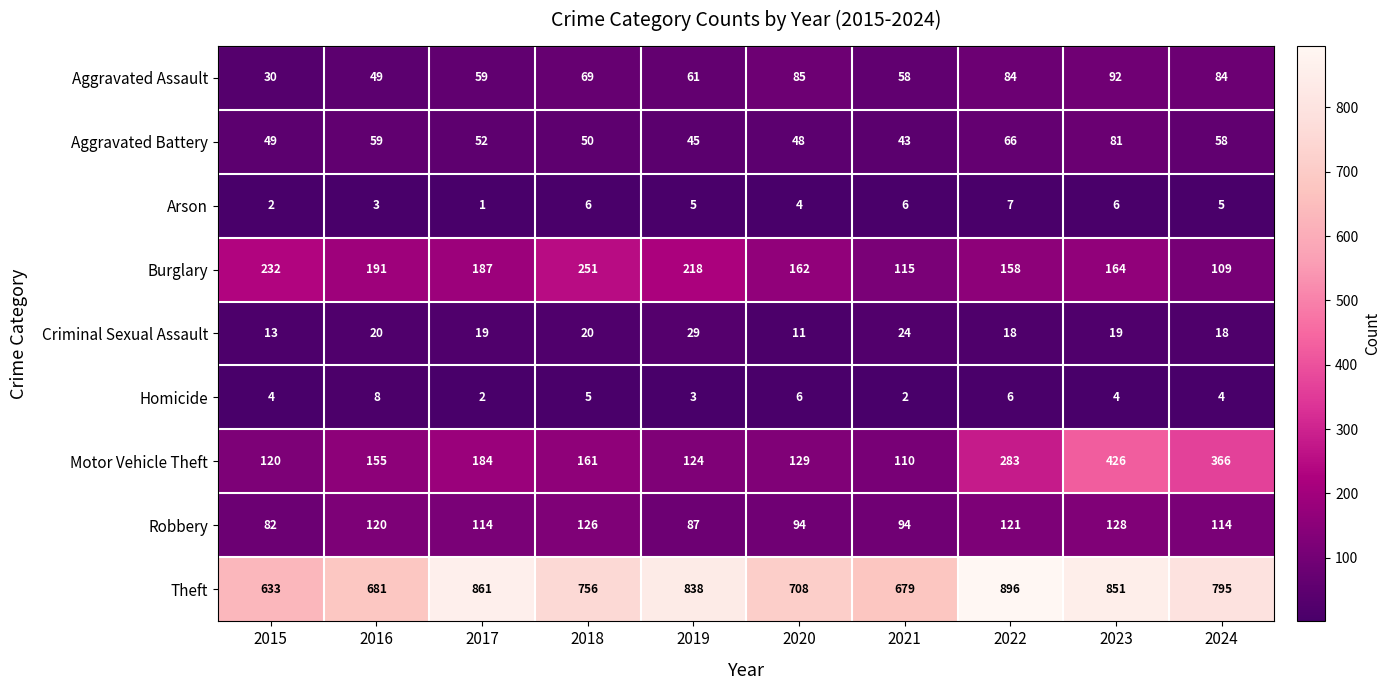

Where is Aggravated Battery nearest to the value 62?

2016